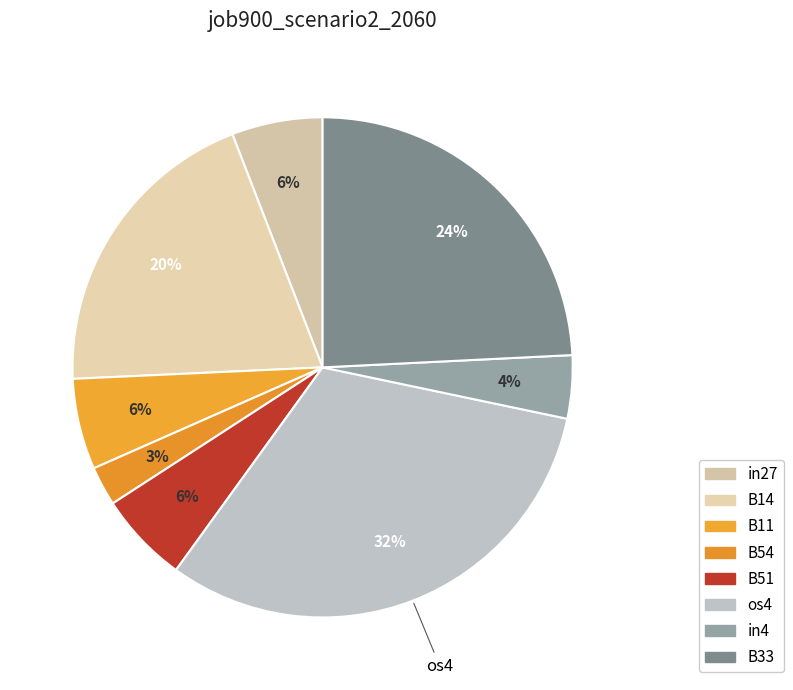

Is it true that B14 is 11% of the pie?

False